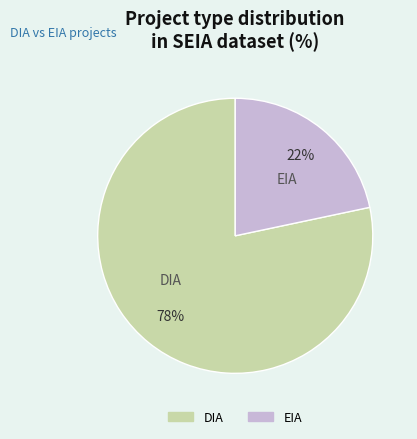

Which slice represents more than half of the pie?

DIA